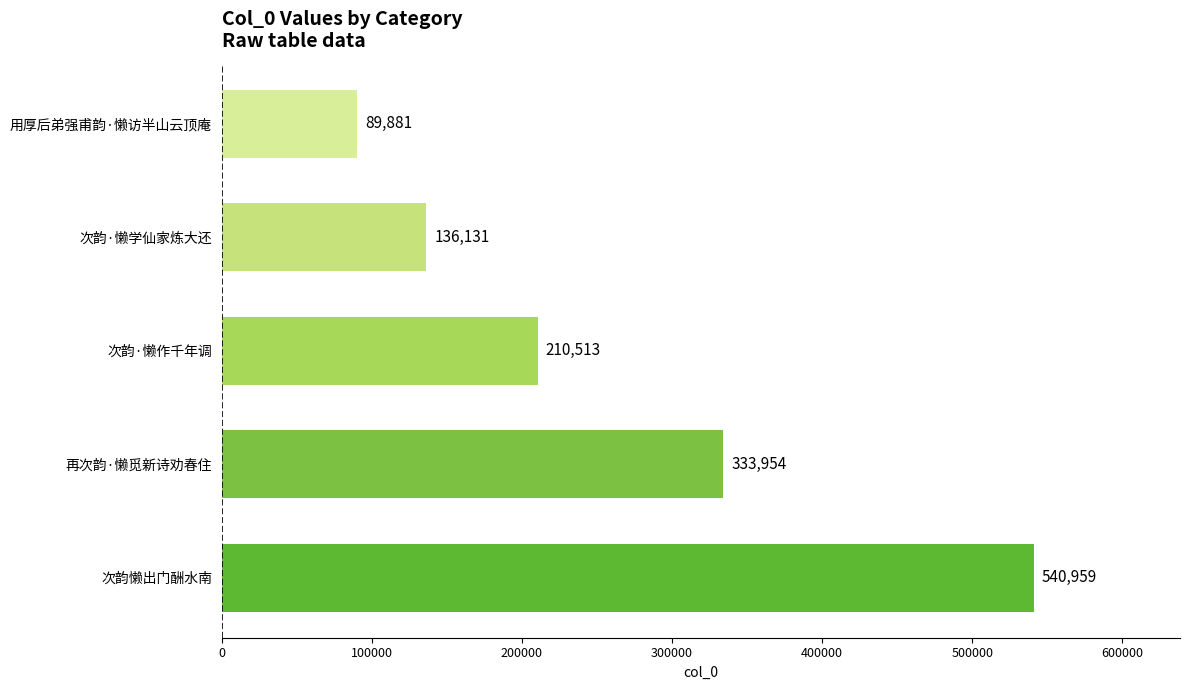

Where is the data nearest to the value 315420?

再次韵·懒觅新诗劝春住